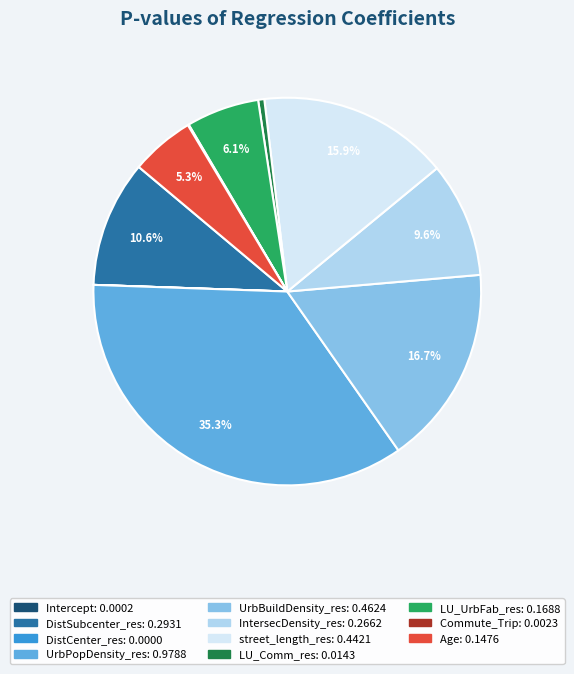

Does any single category account for the majority?

No